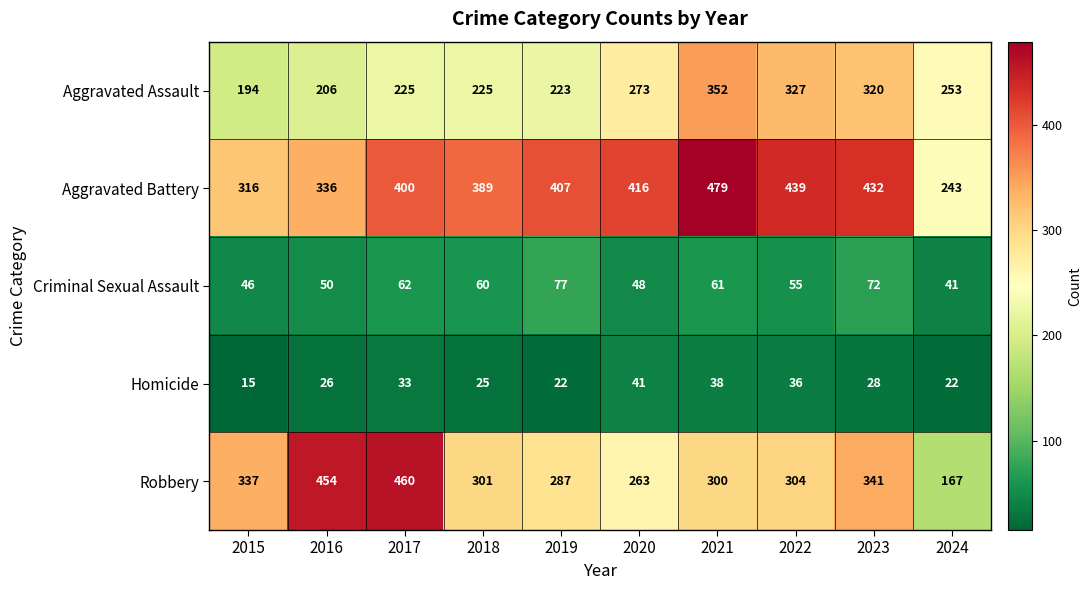

Where does the Criminal Sexual Assault series first go above 60?

2017